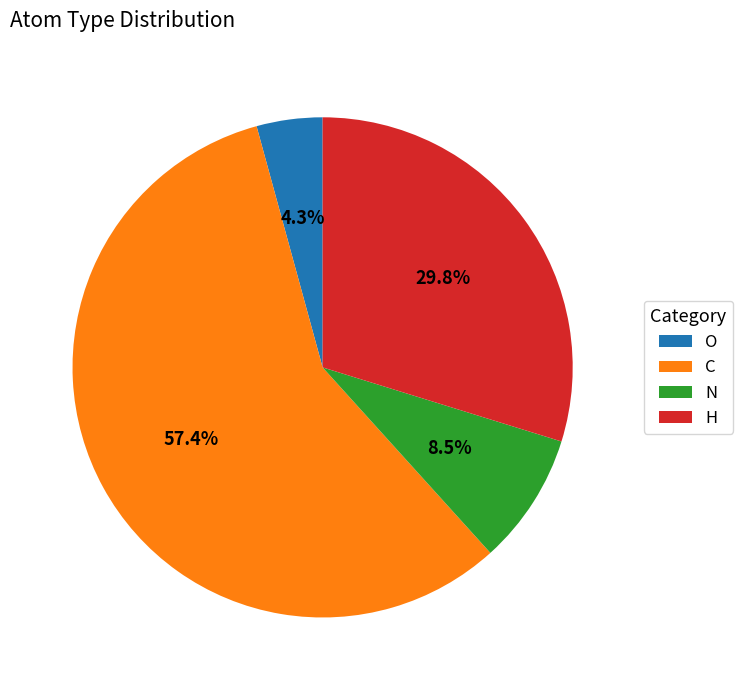

Is there a majority slice in this chart?

Yes